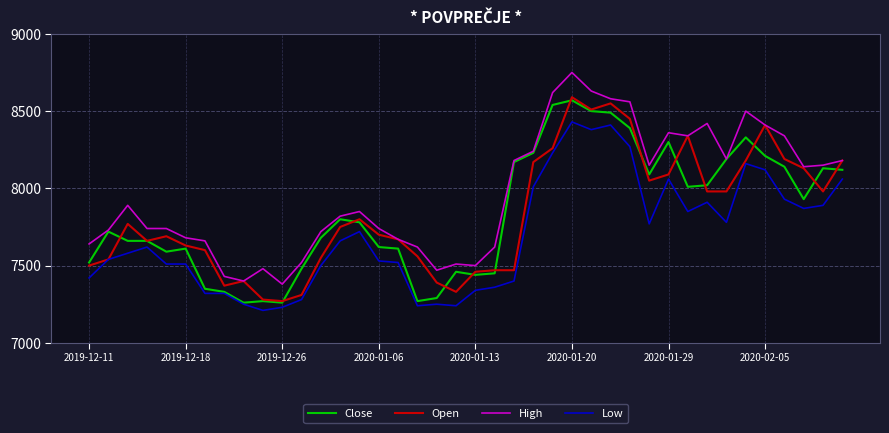

What is the lowest value of the High series?

7380